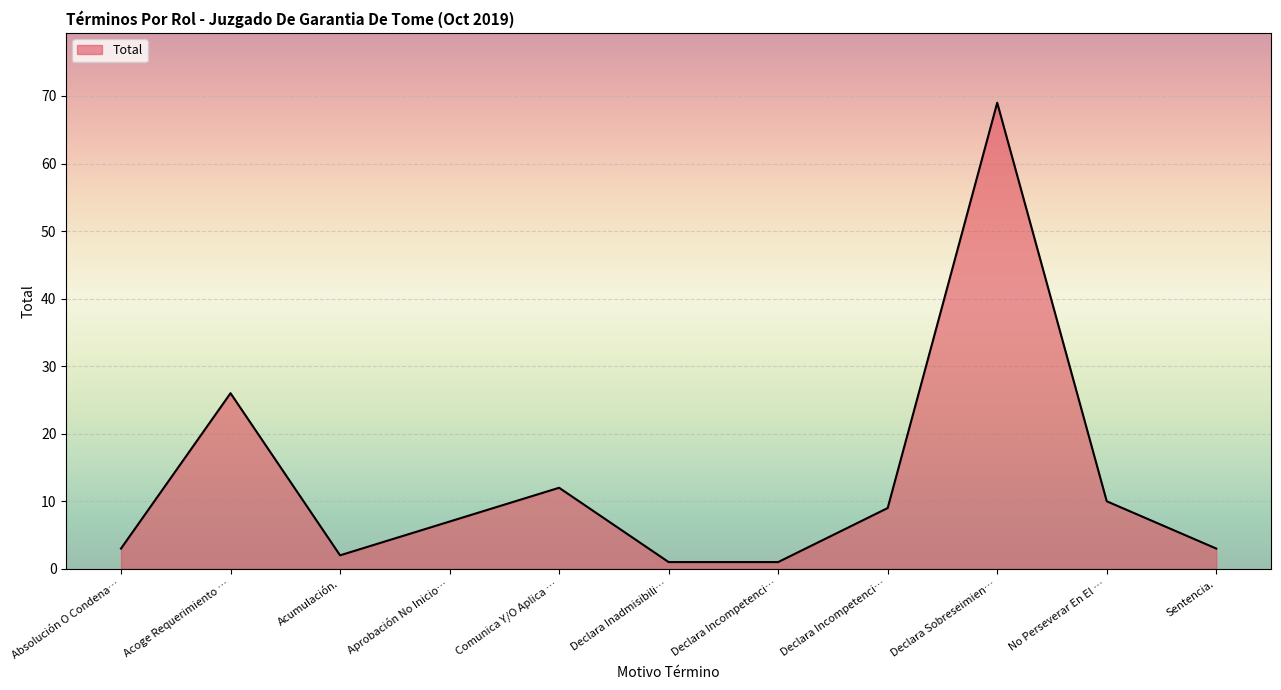

Does the chart have visible grid lines?

Yes